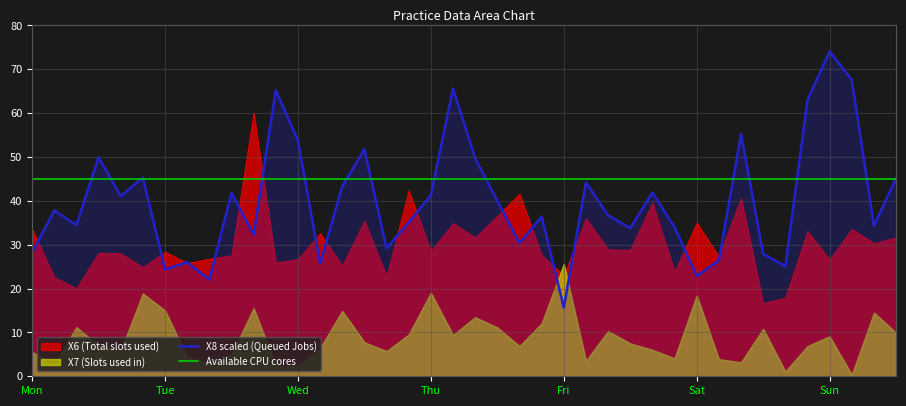

Which category has the lowest value in the X8 scaled (Queued Jobs) series?

Fri